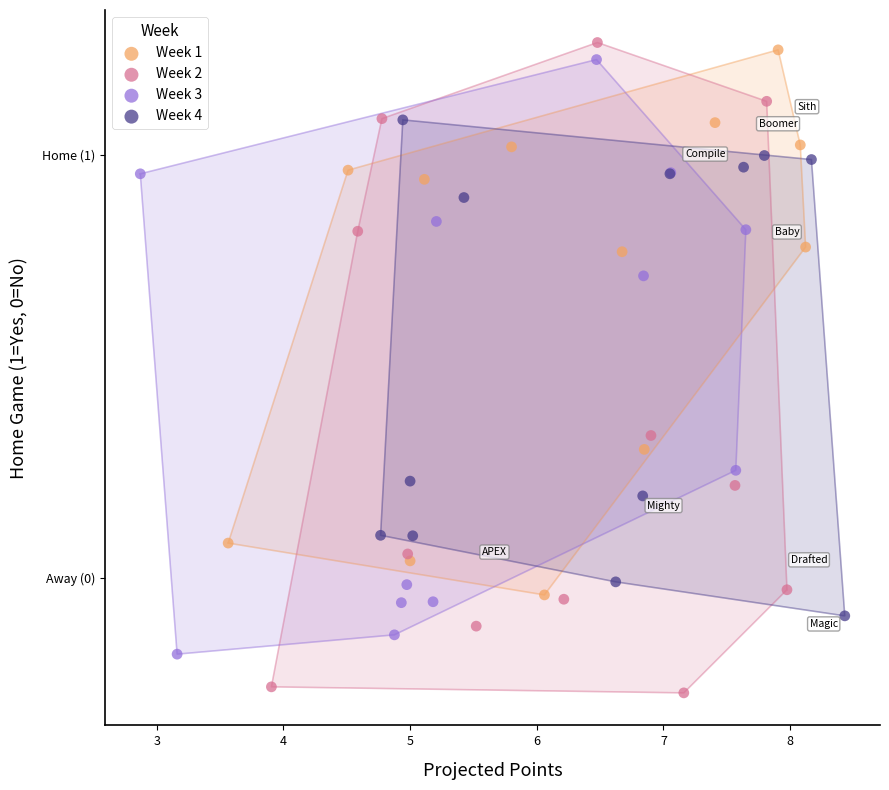

Which series has the largest Y range (max minus min)?

Week 2